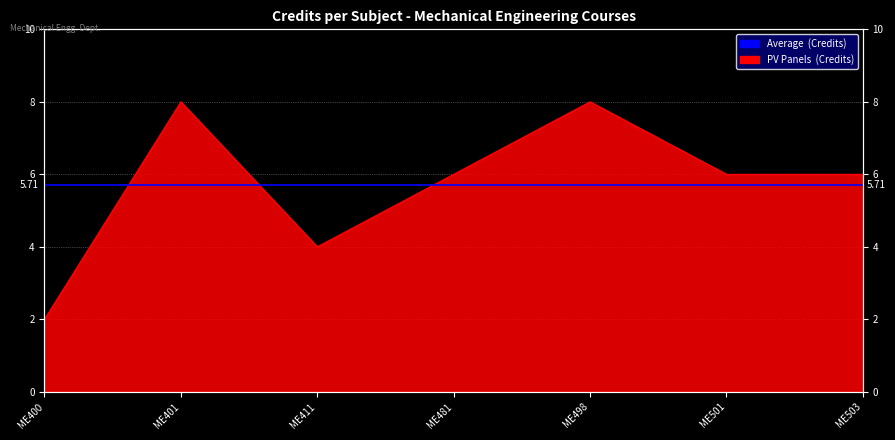

Count the number of values greater than 6.

2